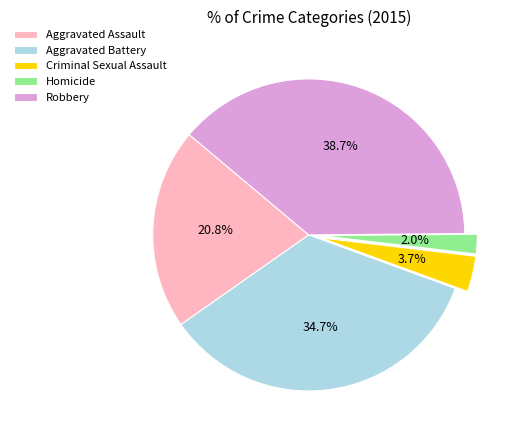

Does Aggravated Battery represent more than half of the total?

No